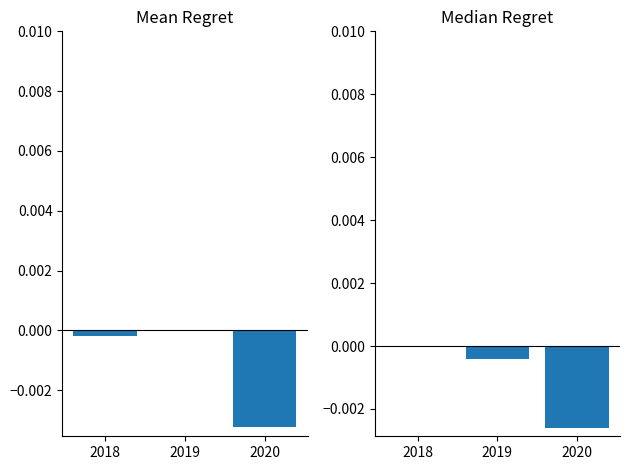

Is it true that Median ret regret equals -0.0 at 2019?

False